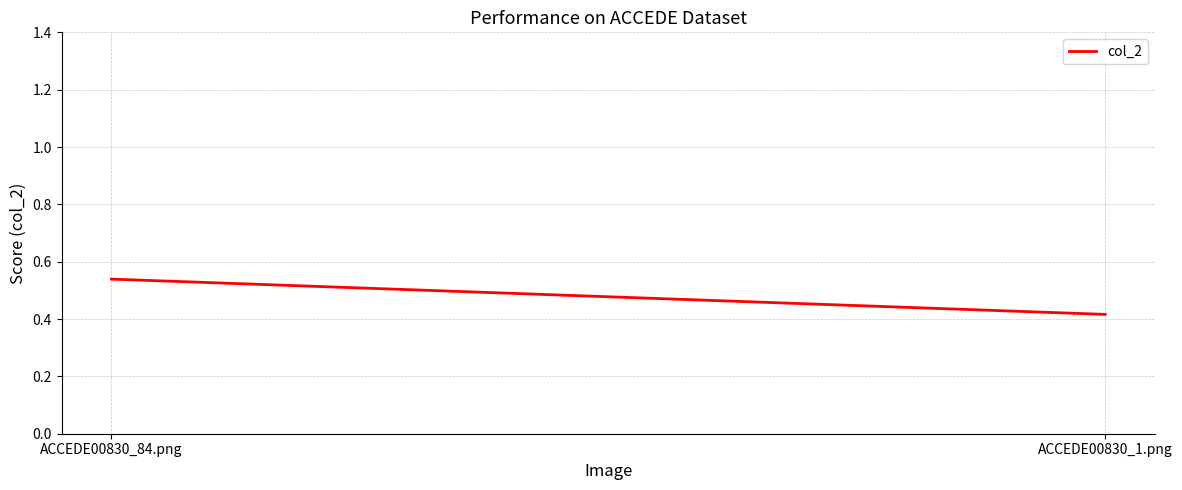

List the labels in order of value, smallest first.

ACCEDE00830_1.png, ACCEDE00830_84.png